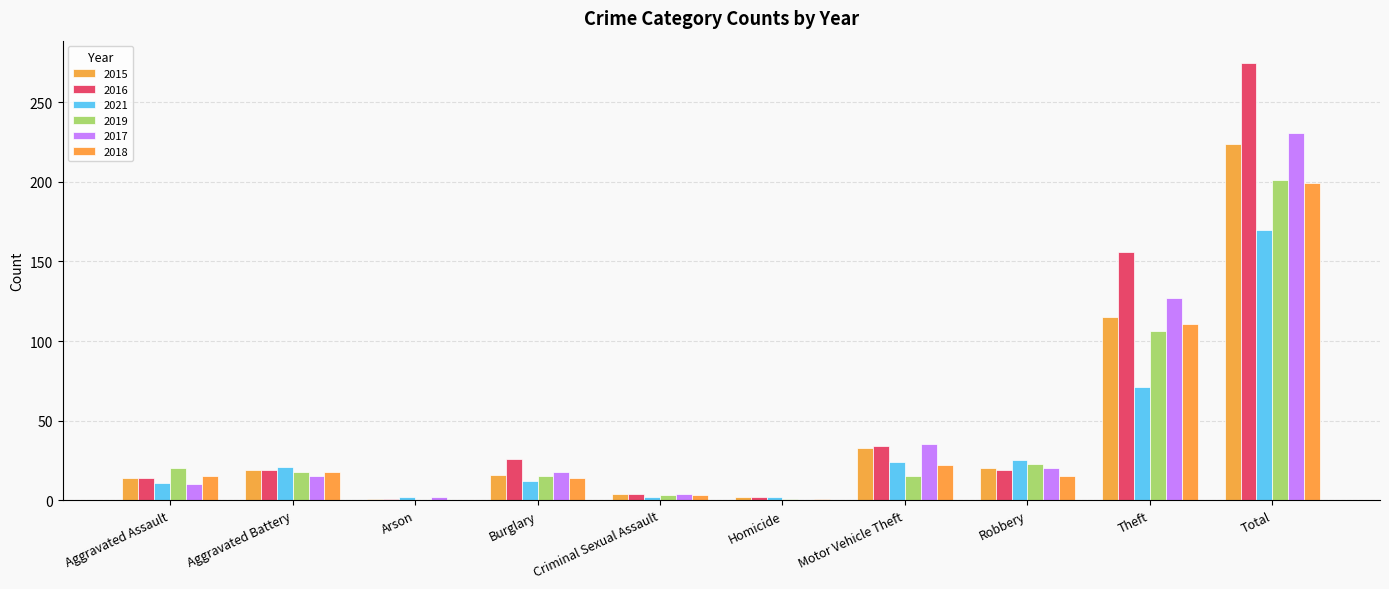

True or false: 2015 has a value of 11 at Motor Vehicle Theft.

False